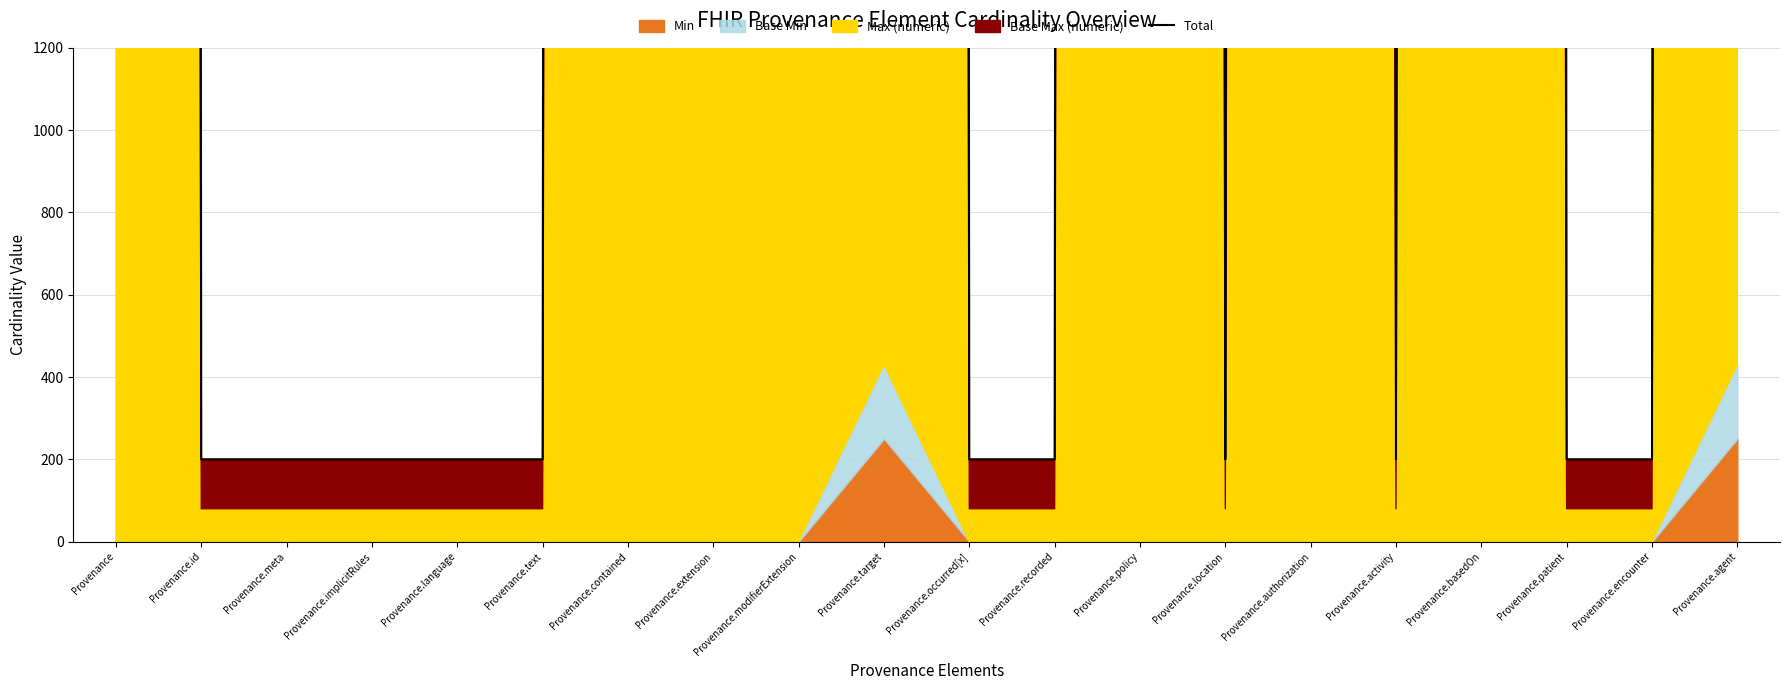

How many values exceed 200?

9